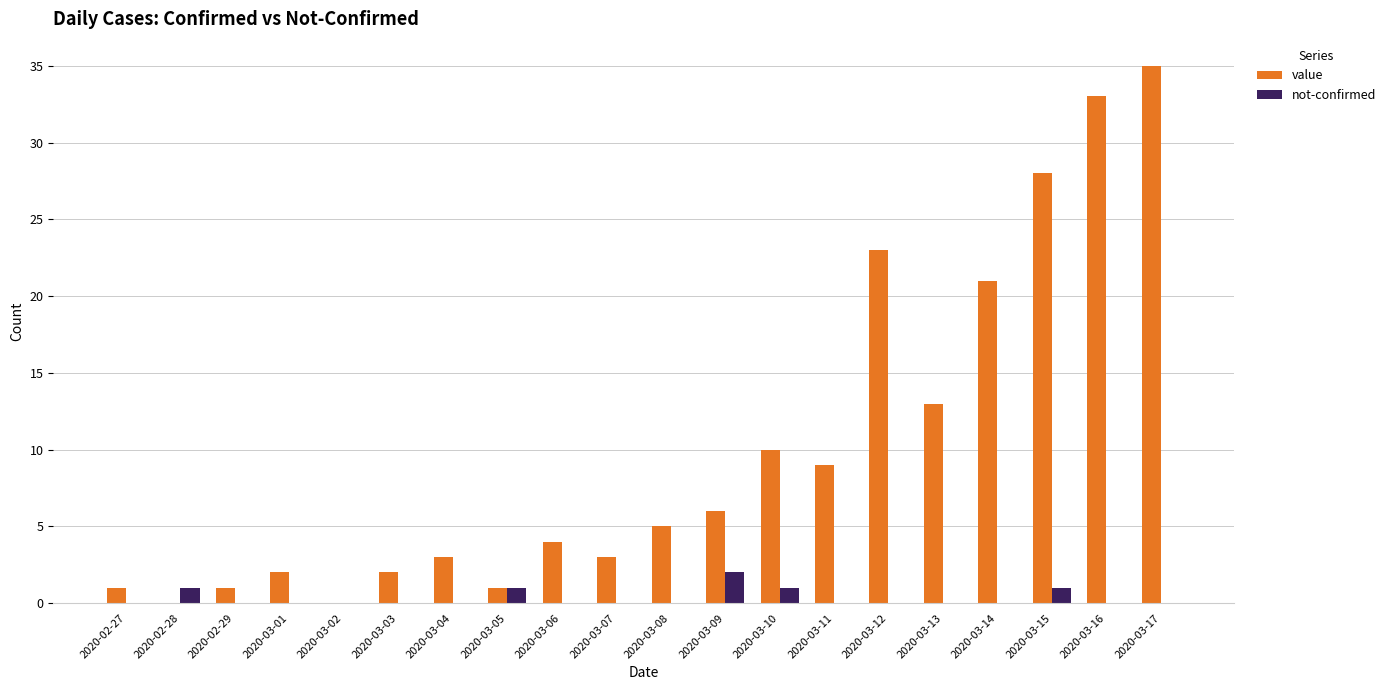

Reading right to left, what are all the values shown in this chart?

value: 35	33	28	21	13	23	9	10	6	5	3	4	1	3	2	0	2	1	0	1
not-confirmed: 0	0	1	0	0	0	0	1	2	0	0	0	1	0	0	0	0	0	1	0